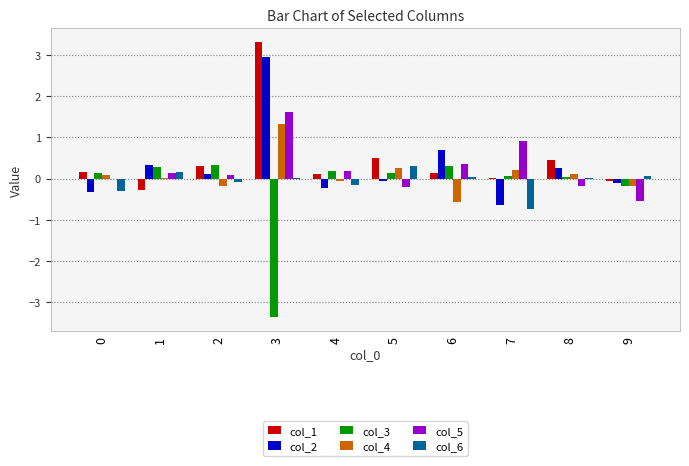

What is the greatest value displayed?

3.3